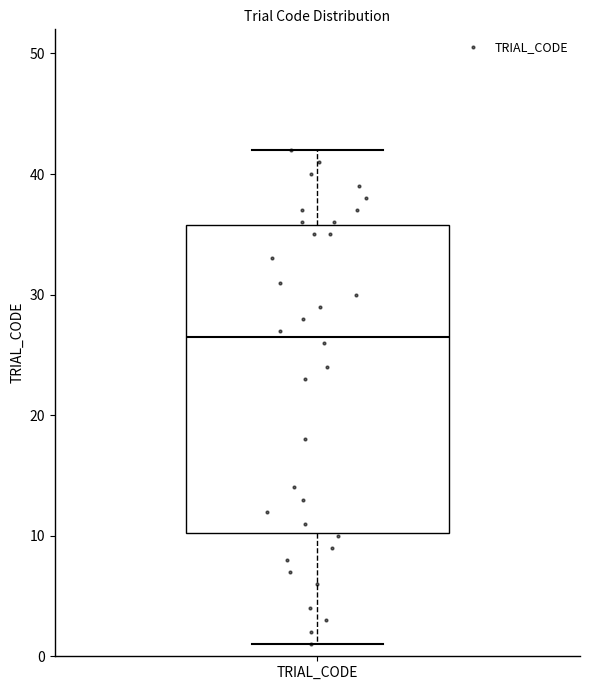

Transcribe this box plot: give where the median line is, the range the box spans, and where the two whiskers end, as read against the y-axis. The values are not printed on the chart, so give them approximately, as read against the axis.

median 27, box 10 to 36, whiskers 1 to 42